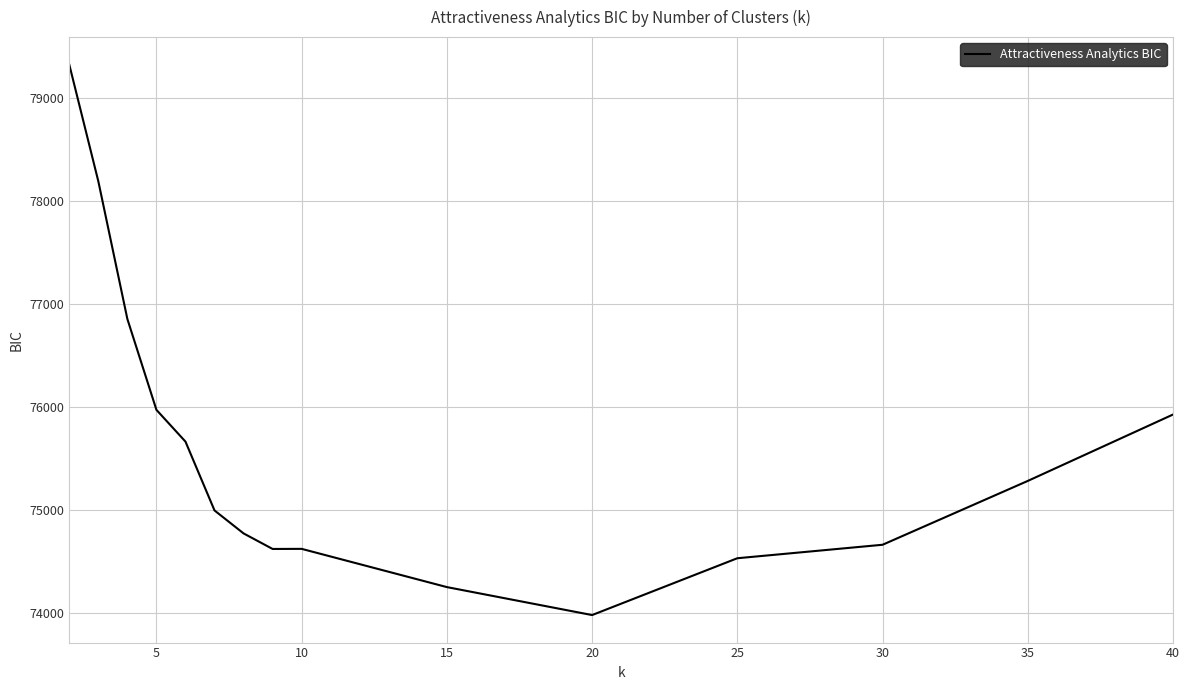

How many lines are shown in the chart?

1